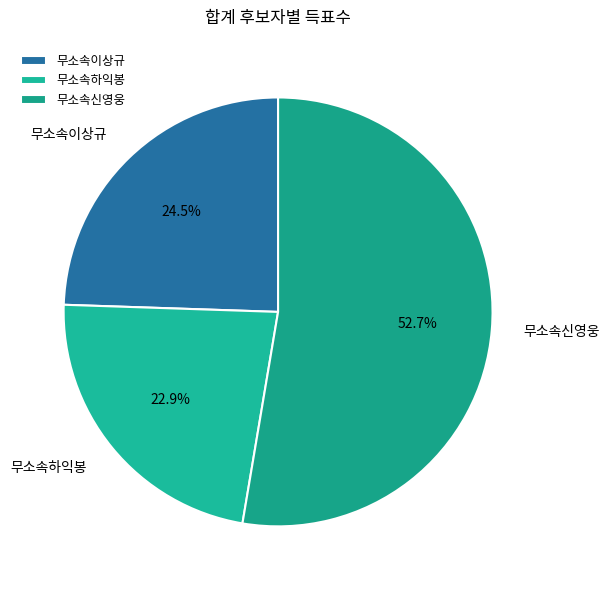

To the nearest percent, what is the average slice percentage?

33%